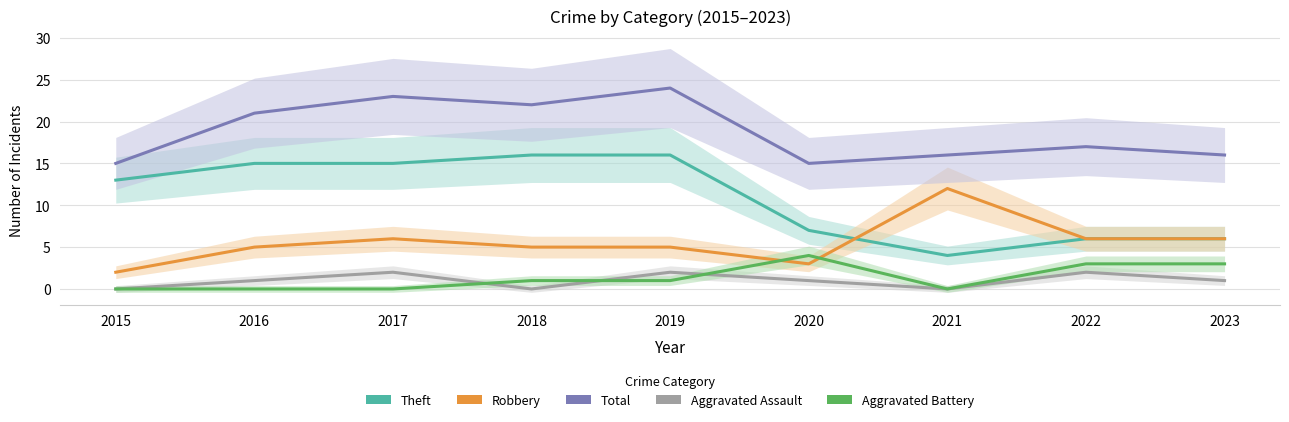

At which category is the sum across all series the highest?

2019